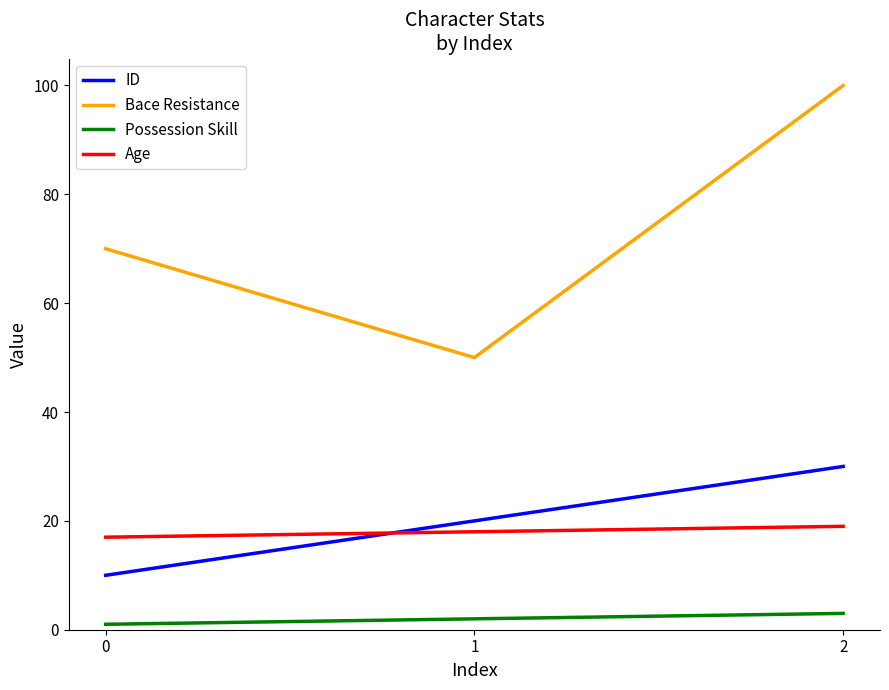

Which series has the widest spread of values?

Bace Resistance